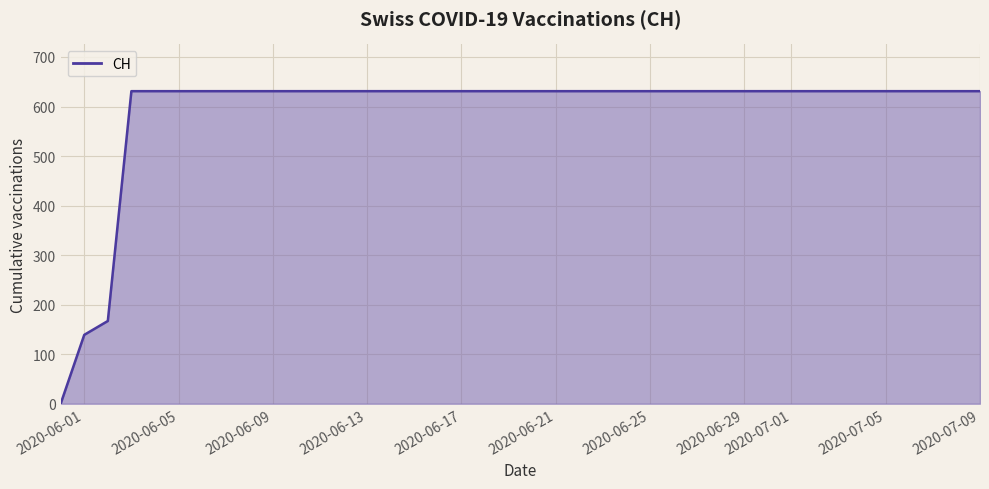

What is the maximum value shown in the chart?

631